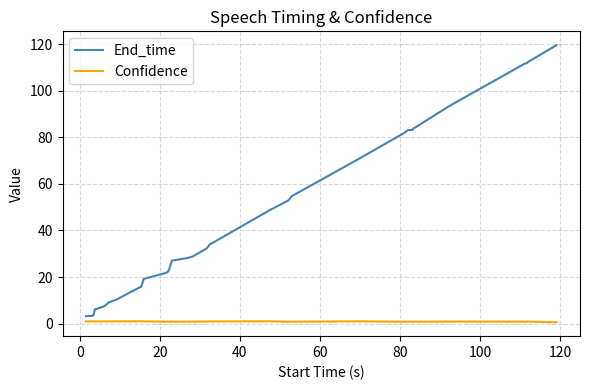

Which series has the widest spread of values?

End_time